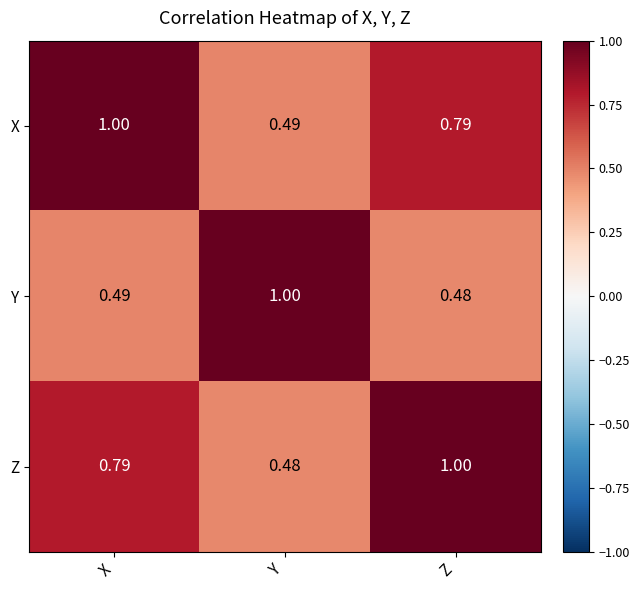

List the labels in order of Y value, largest first.

Y, X, Z